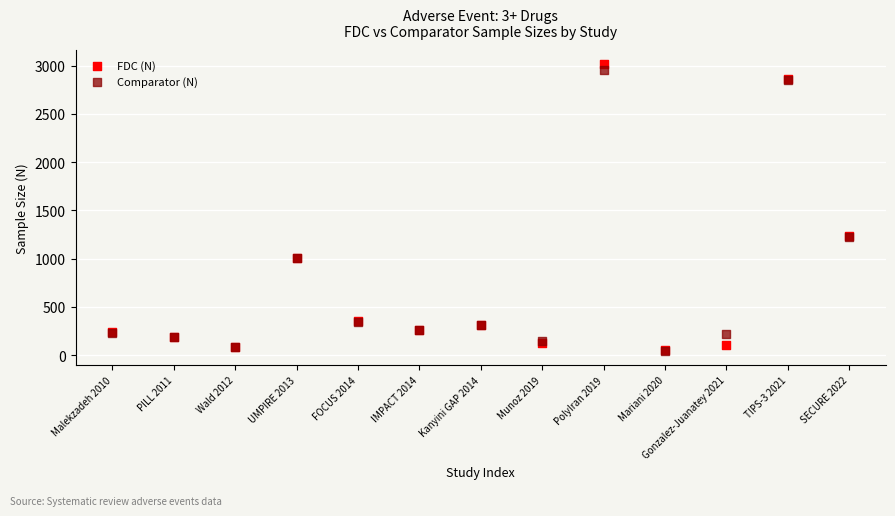

What are all the series names shown in the legend?

FDC (N), Comparator (N)